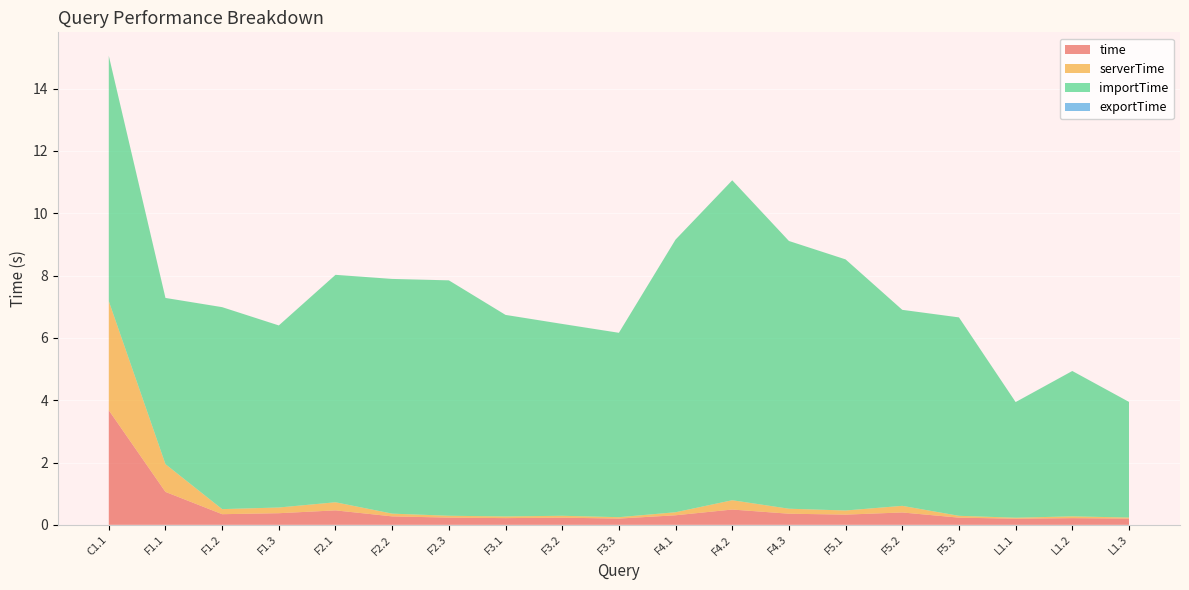

Reading right to left, transcribe all the data shown in this chart.

time: 0.2	0.2	0.2	0.2	0.4	0.3	0.4	0.5	0.3	0.2	0.2	0.2	0.2	0.3	0.5	0.4	0.3	1.1	3.7
serverTime: 0.0	0.1	0.0	0.1	0.2	0.1	0.2	0.3	0.1	0.0	0.1	0.1	0.1	0.1	0.3	0.2	0.2	0.9	3.5
importTime: 3.7	4.7	3.7	6.4	6.3	8.1	8.6	10.3	8.7	5.9	6.2	6.5	7.6	7.5	7.3	5.8	6.5	5.3	7.9
exportTime: 0.0	0.0	0.0	0.0	0.0	0.0	0.0	0.0	0.0	0.0	0.0	0.0	0.0	0.0	0.0	0.0	0.0	0.0	0.0